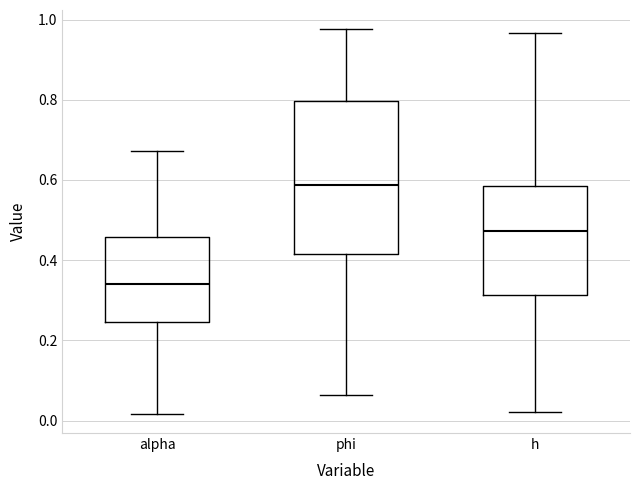

Reading left to right, read every box against the y-axis: the position of its median line, the range the box covers, and the ends of its whiskers. The values are not printed on the chart, so give them approximately, as read against the axis.

alpha: median 0.34, box 0.24 to 0.46, whiskers 0.02 to 0.68
phi: median 0.58, box 0.42 to 0.80, whiskers 0.06 to 0.98
h: median 0.48, box 0.32 to 0.58, whiskers 0.02 to 0.96